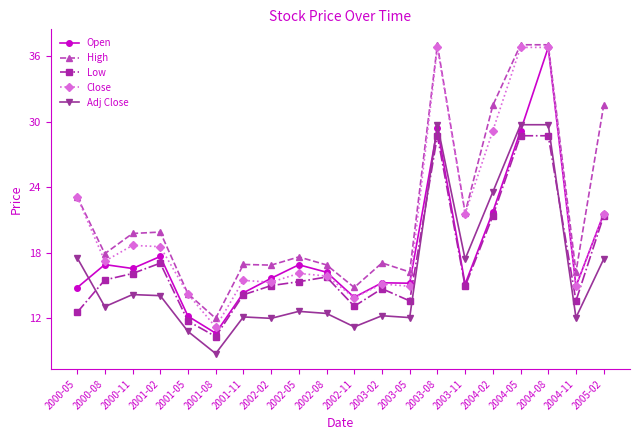

What is the difference between the maximum and second lowest values in the High series?

22.8